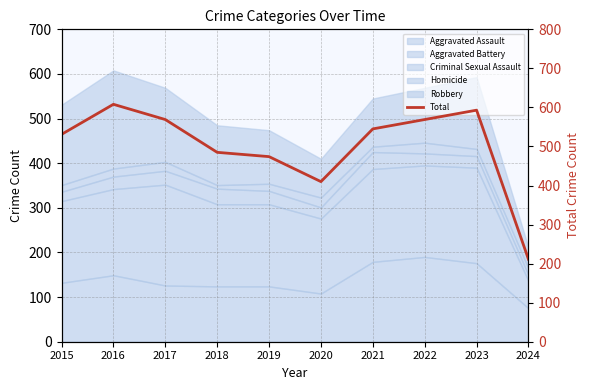

How many data points are above 545?

4